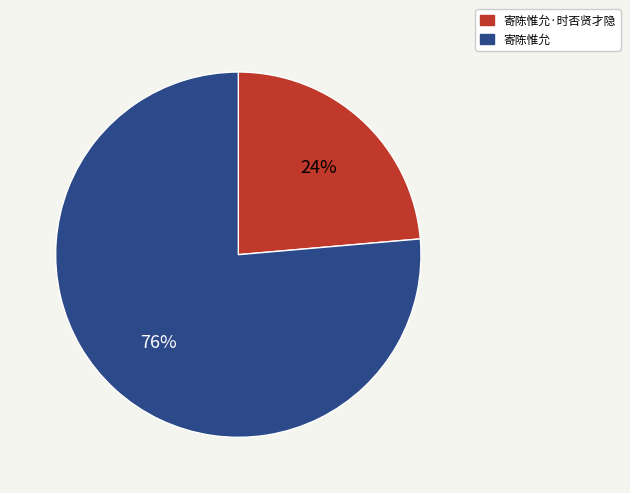

Rank the categories by value from highest to lowest.

寄陈惟允, 寄陈惟允·时否贤才隐